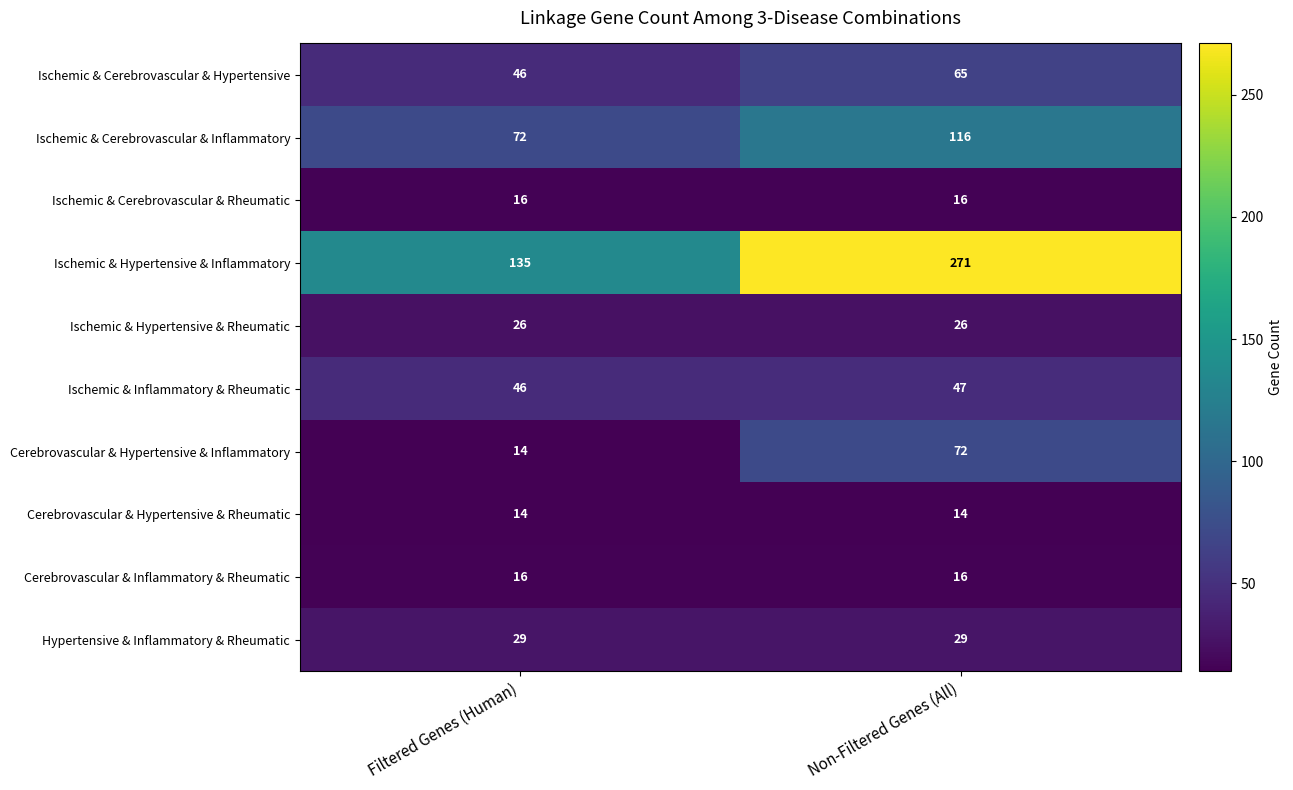

What is the minimum value shown in the chart?

14